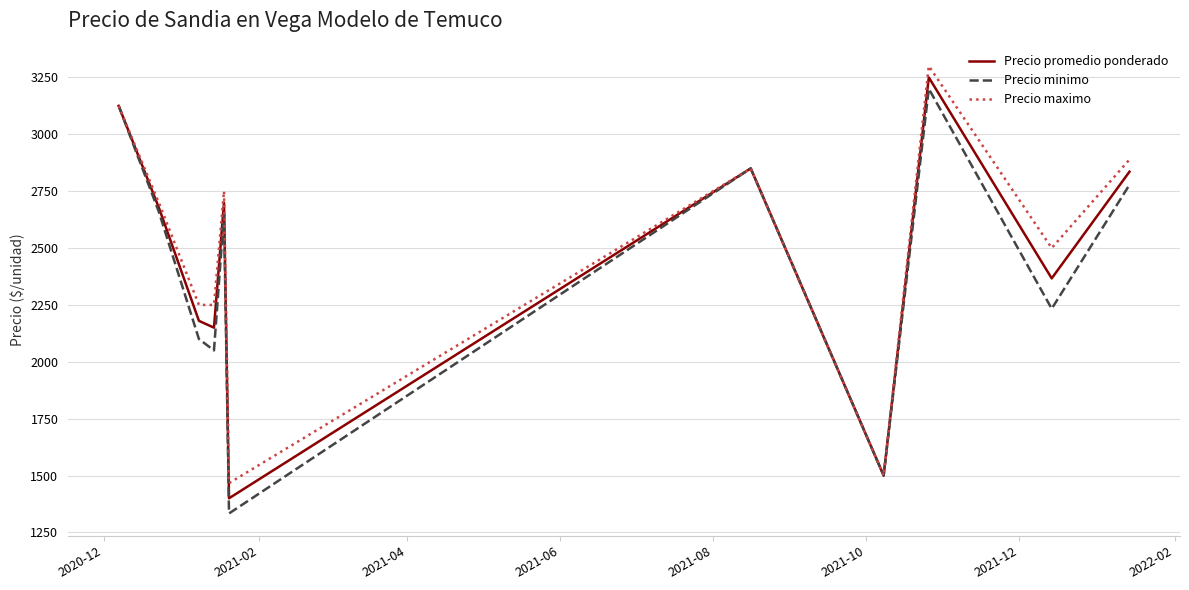

What is the highest value of the Precio promedio ponderado series?

3250.0